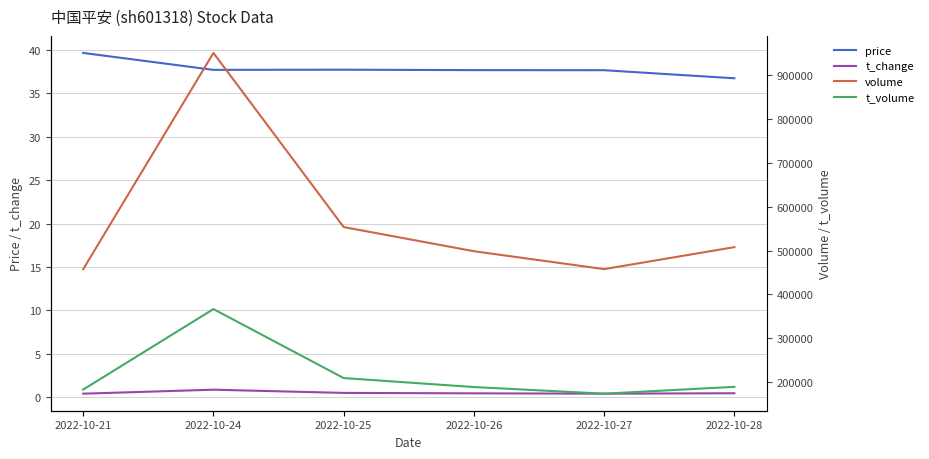

What are all the series names shown in the legend?

price, t_change, volume, t_volume